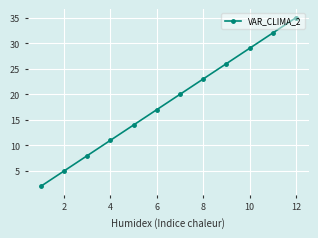

What is the greatest value displayed?

35